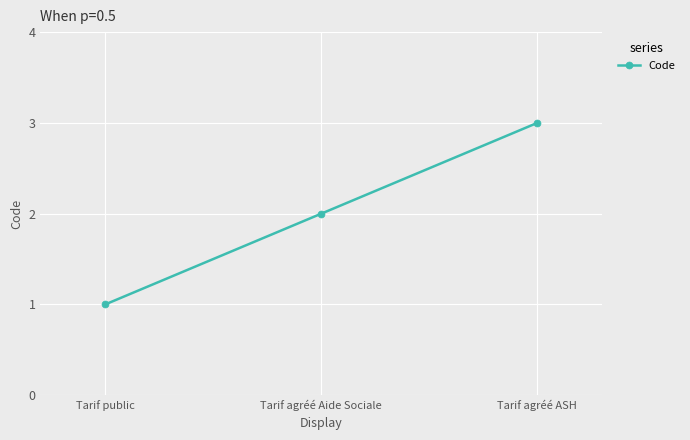

What is the label of the 1st point from the right?

Tarif agréé ASH